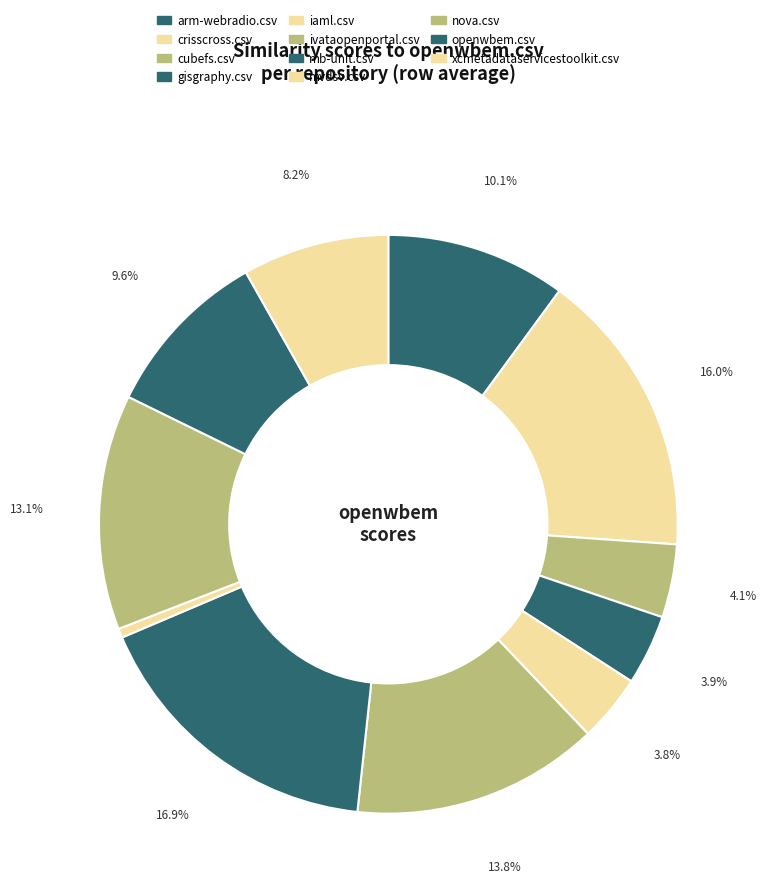

The mvdsv.csv slice represents 11% of the pie. True or false?

False